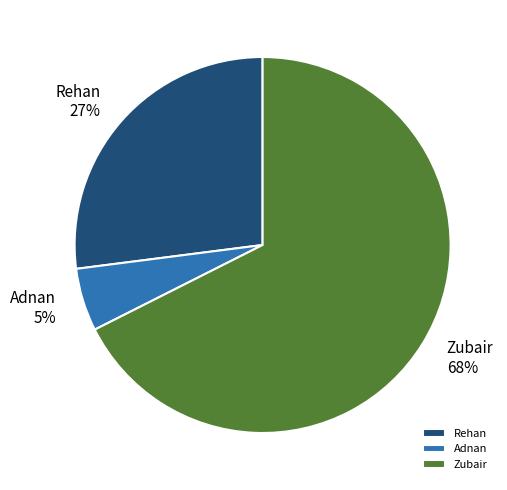

Which category has the biggest portion of the pie?

Zubair